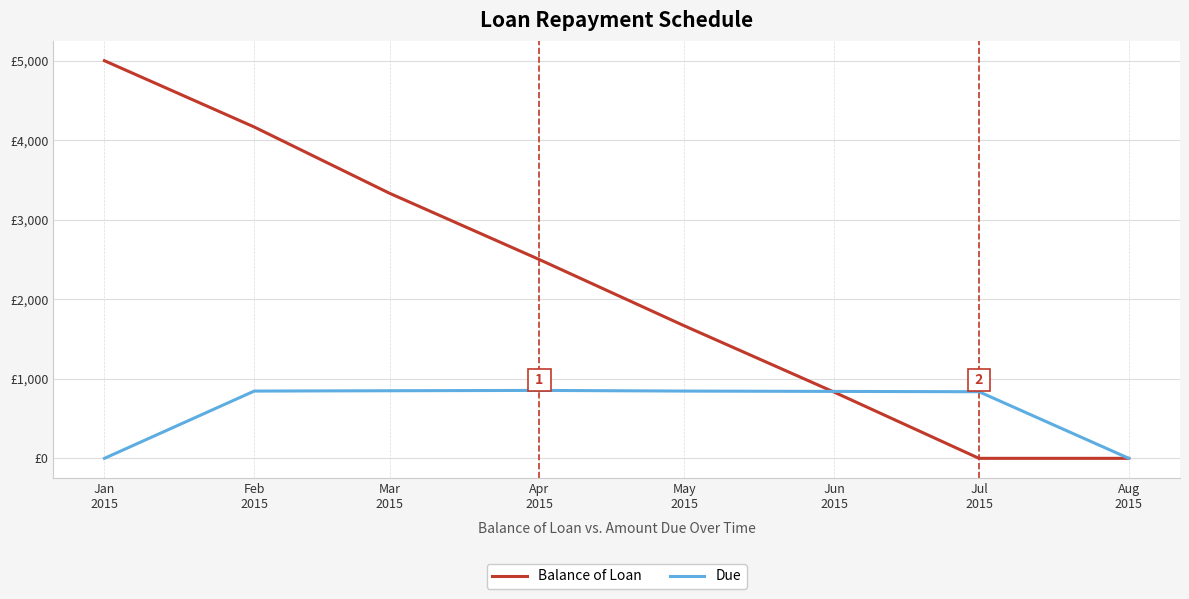

Rank the series at Aug
2015 from highest to lowest value.

Due, Balance of Loan